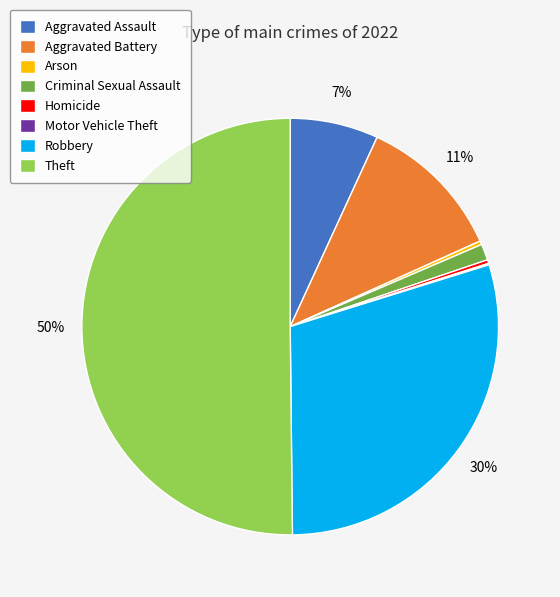

To the nearest percent, what is the difference between the Aggravated Battery and Theft slice percentages?

39%